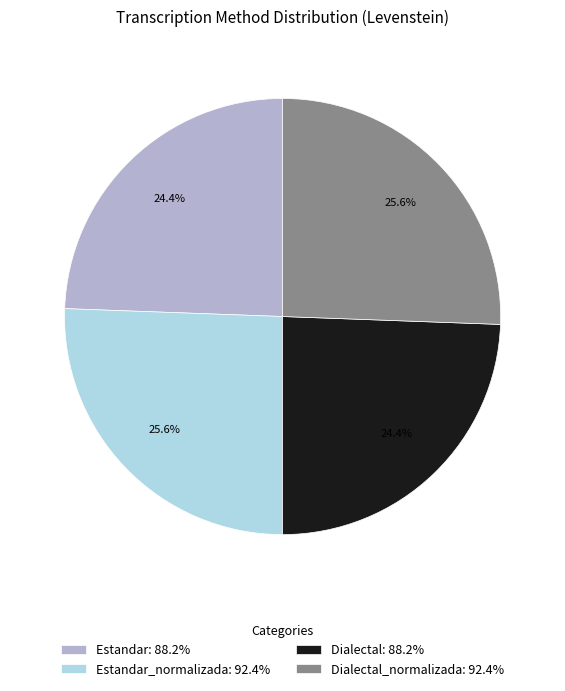

Count the number of slices in the pie.

4